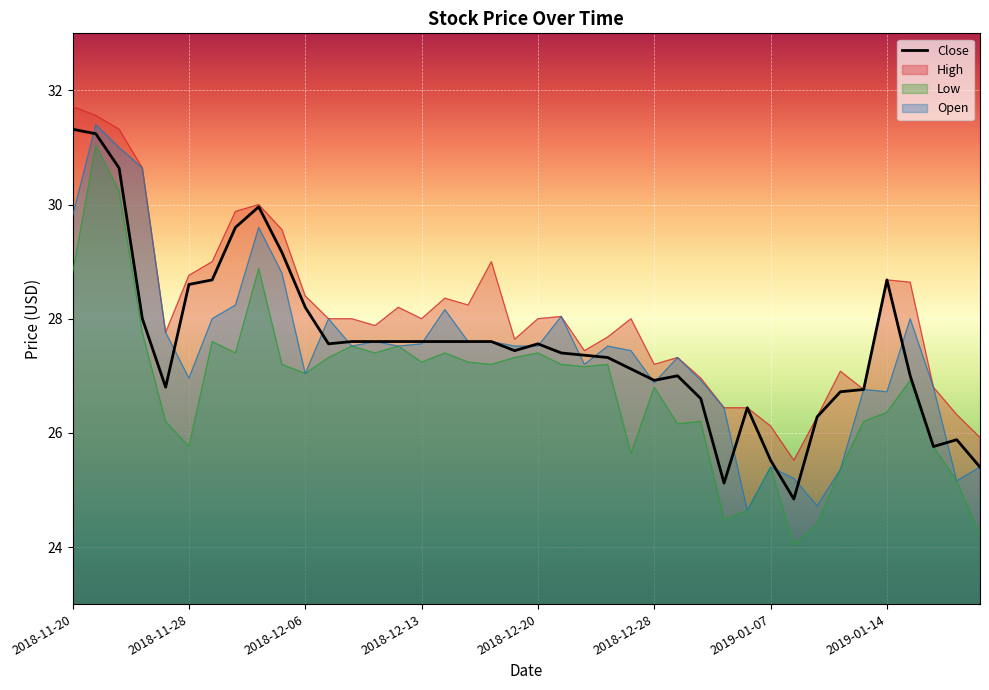

Where is the first local maximum for Low?

2018-11-21